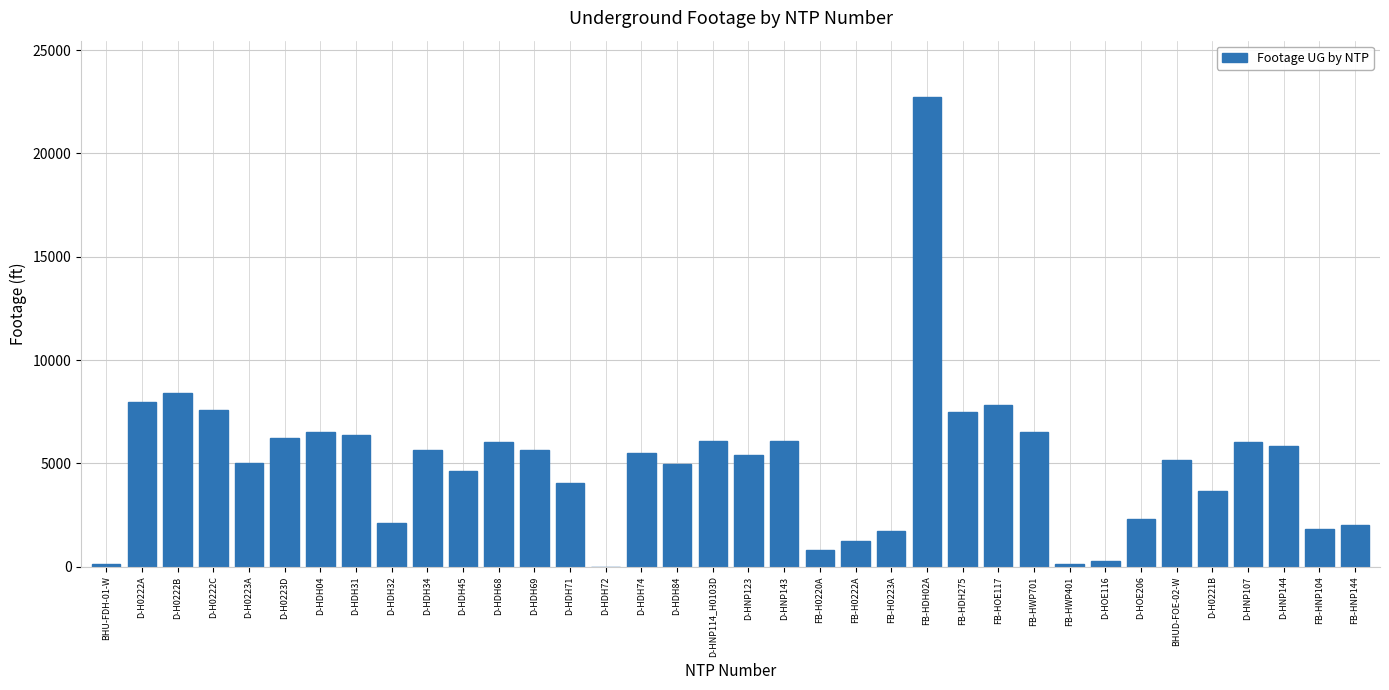

Is it true that the value at FB-HDH02A is 29921?

False